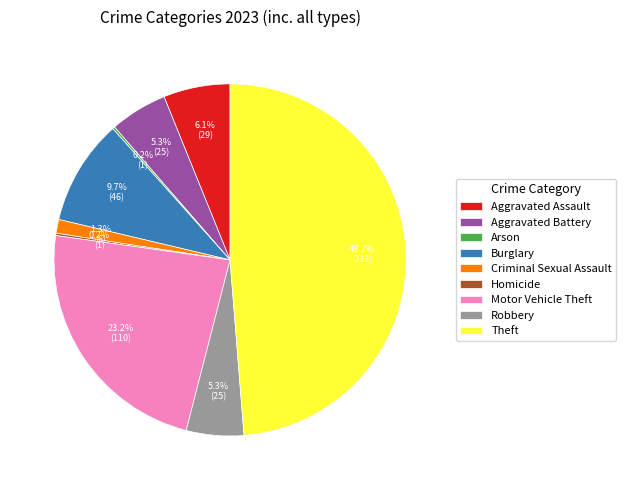

Is the sum of Robbery and Theft greater than half?

Yes